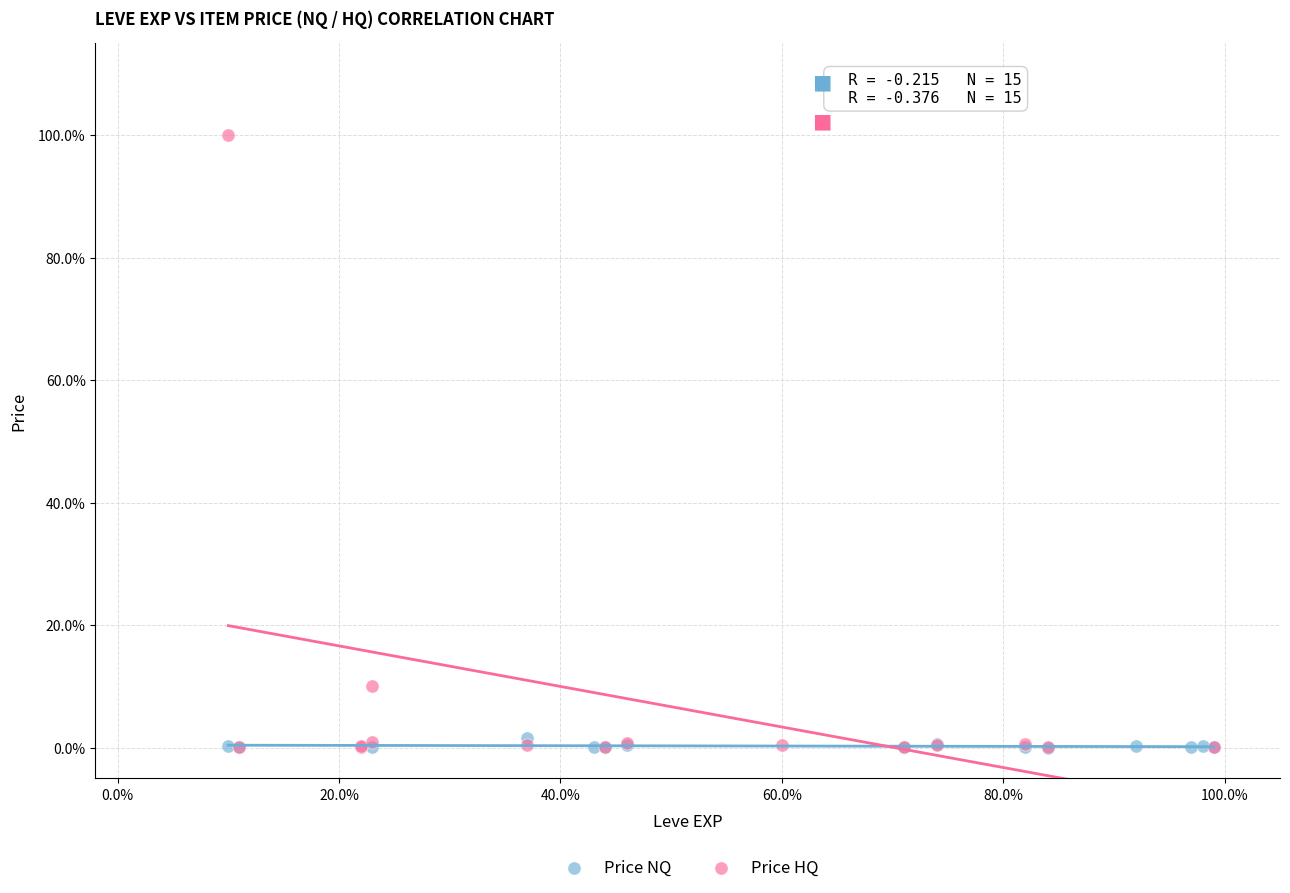

What are all the series names shown in the legend?

Price NQ, Price HQ